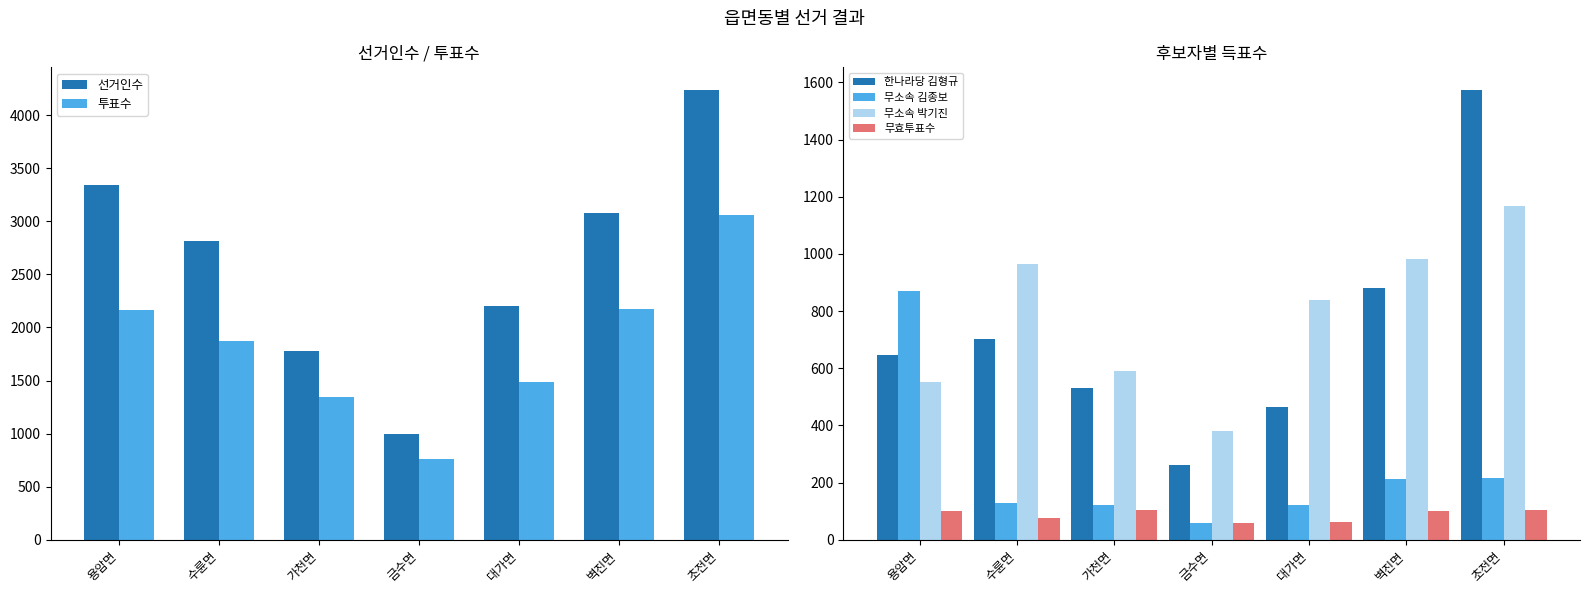

What is the average value of the 한나라당 김형규 series?

723